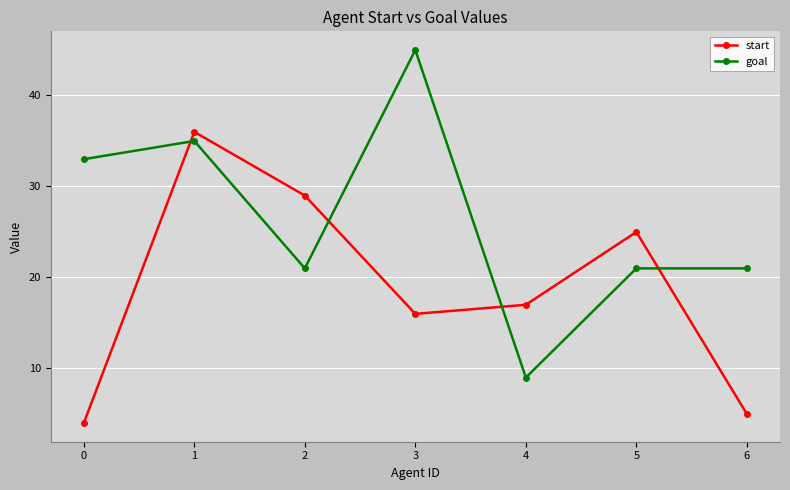

How many interior local valleys does the goal series have?

2